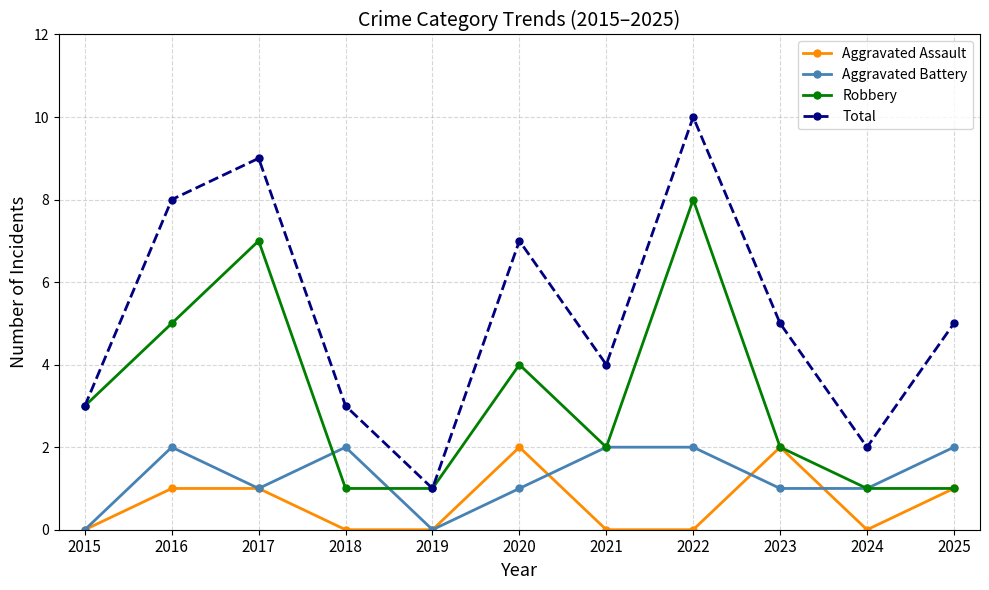

Reading left to right, extract all data points from this chart.

Aggravated Assault: 2015=0	2016=1	2017=1	2018=0	2019=0	2020=2	2021=0	2022=0	2023=2	2024=0	2025=1
Aggravated Battery: 2015=0	2016=2	2017=1	2018=2	2019=0	2020=1	2021=2	2022=2	2023=1	2024=1	2025=2
Robbery: 2015=3	2016=5	2017=7	2018=1	2019=1	2020=4	2021=2	2022=8	2023=2	2024=1	2025=1
Total: 2015=3	2016=8	2017=9	2018=3	2019=1	2020=7	2021=4	2022=10	2023=5	2024=2	2025=5